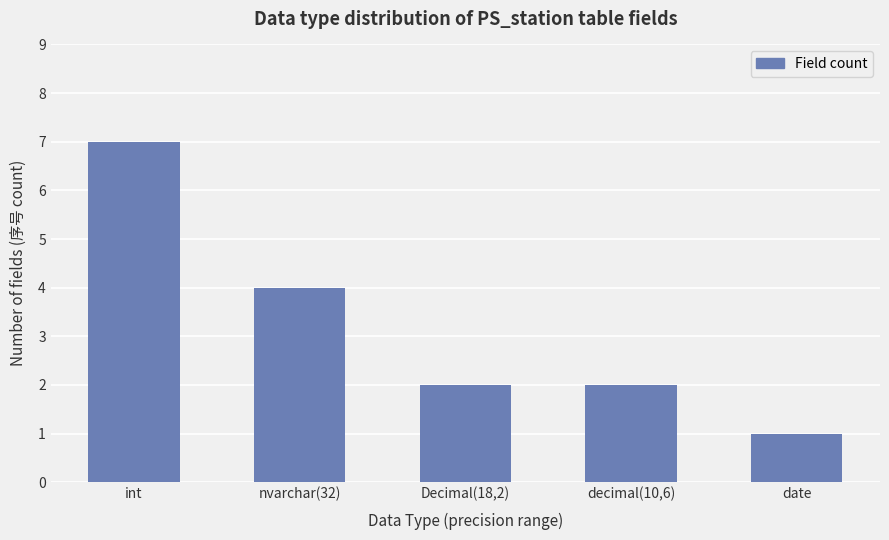

What is the label of the 4th bar from the right?

nvarchar(32)